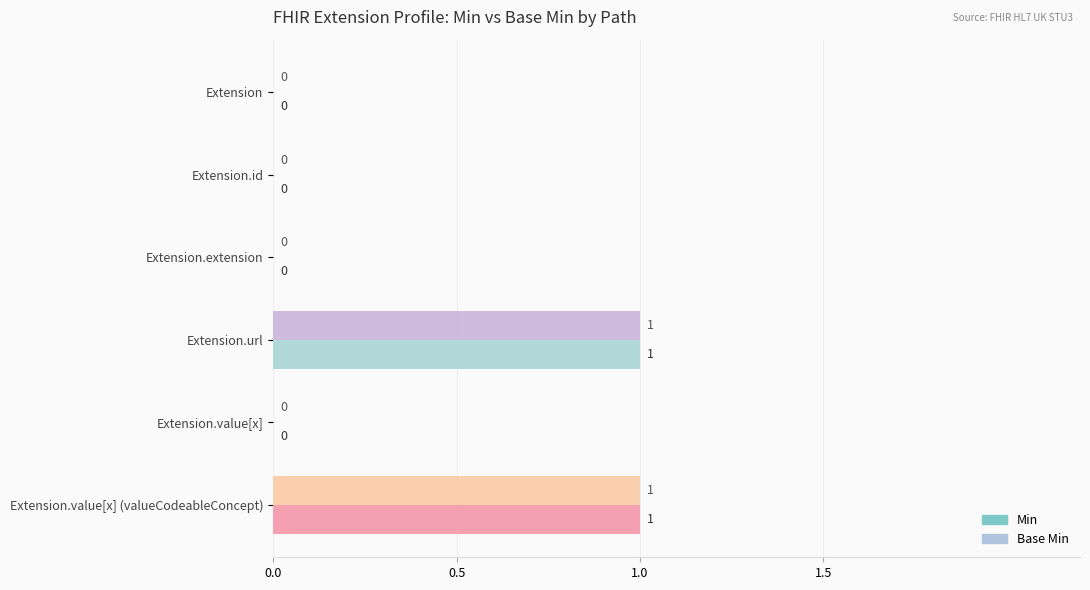

The Base Min series shows 1 at Extension.url. True or false?

True